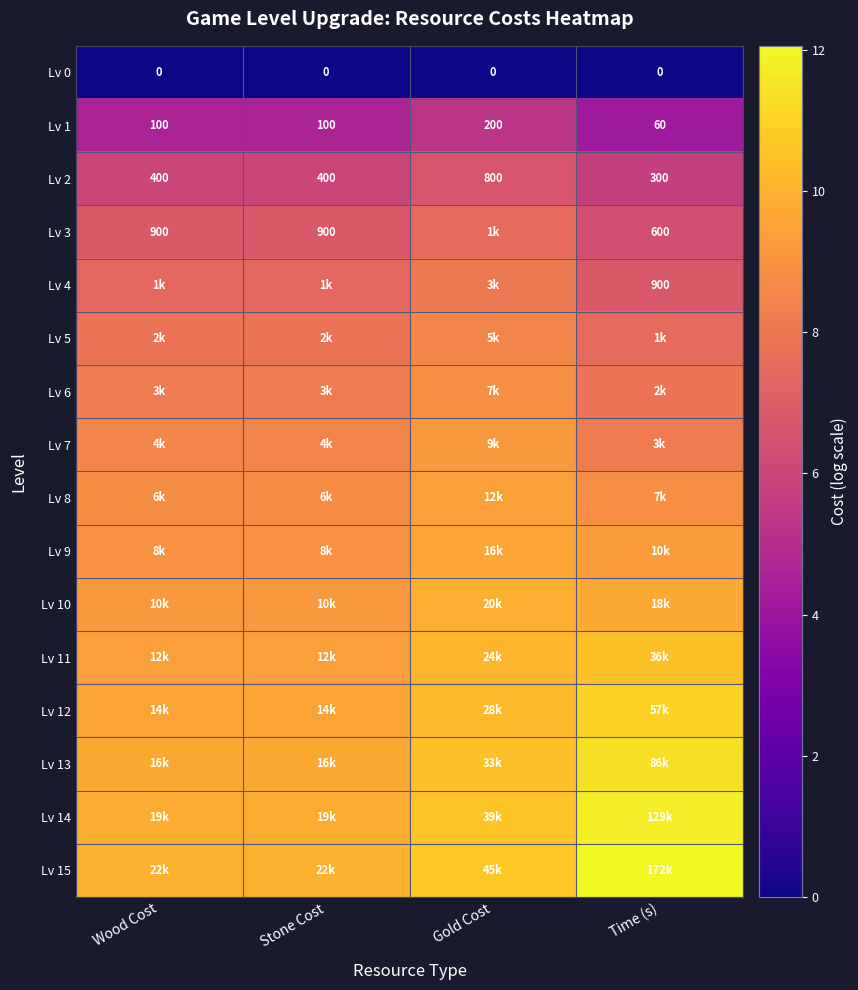

Rank the series at Time (s) from highest to lowest value.

Lv 15, Lv 14, Lv 13, Lv 12, Lv 11, Lv 10, Lv 9, Lv 8, Lv 7, Lv 6, Lv 5, Lv 4, Lv 3, Lv 2, Lv 1, Lv 0